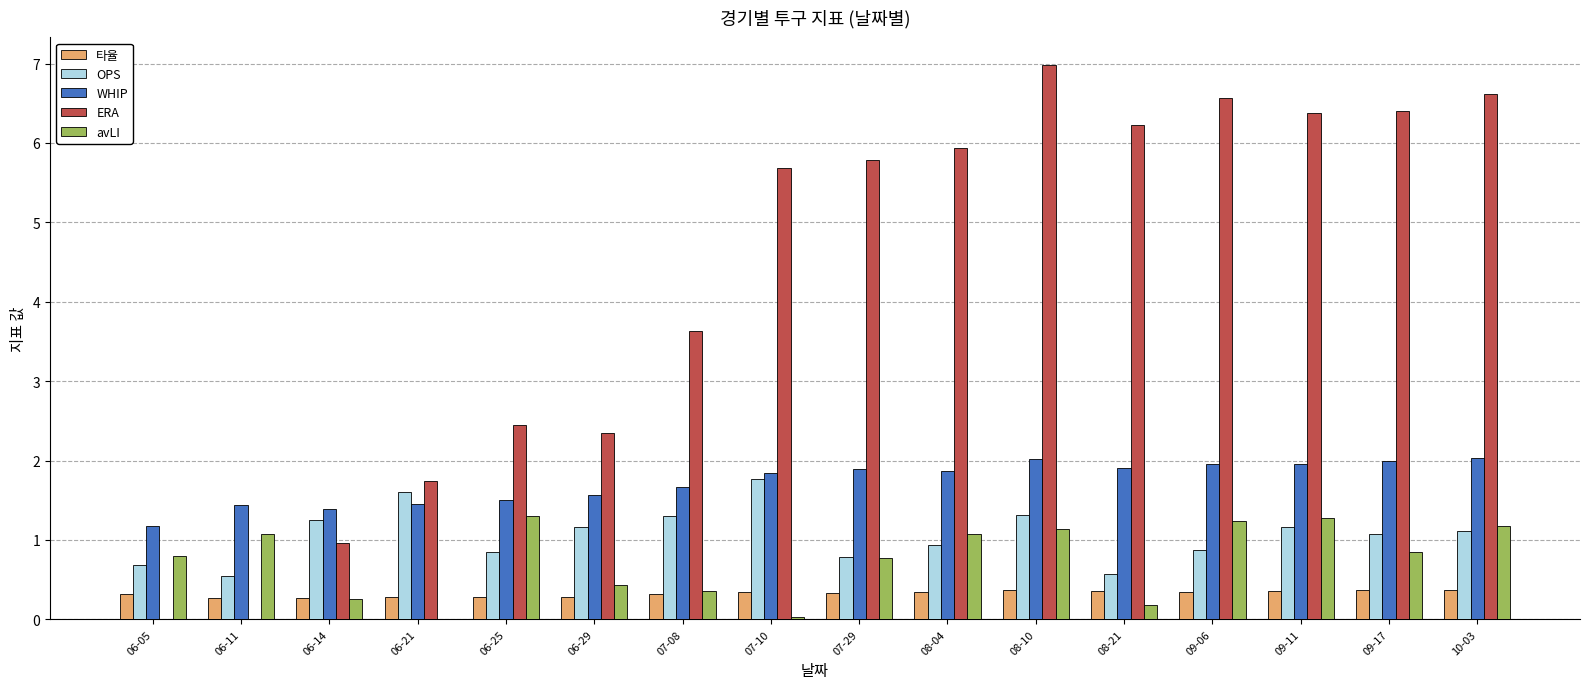

At which label does ERA first exceed 5?

07-10